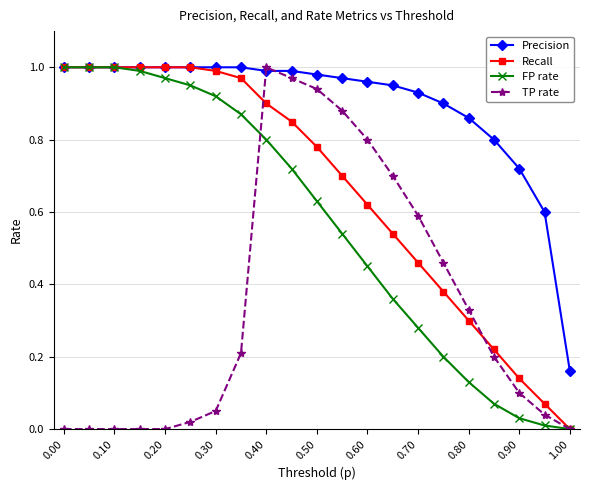

Rank the series by their average value, from highest to lowest.

Precision, Recall, FP rate, TP rate